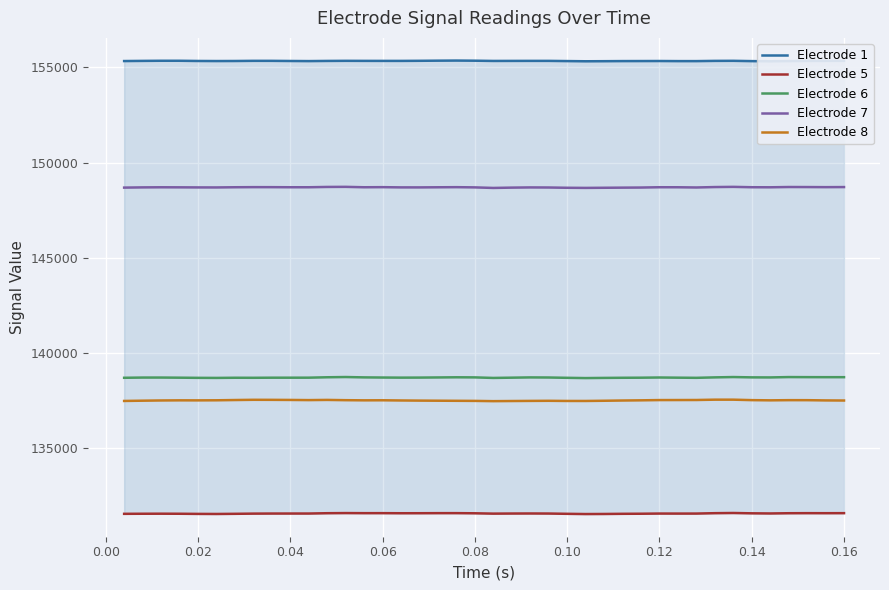

True or false: Electrode 8 and Electrode 1 intersect in this chart.

False